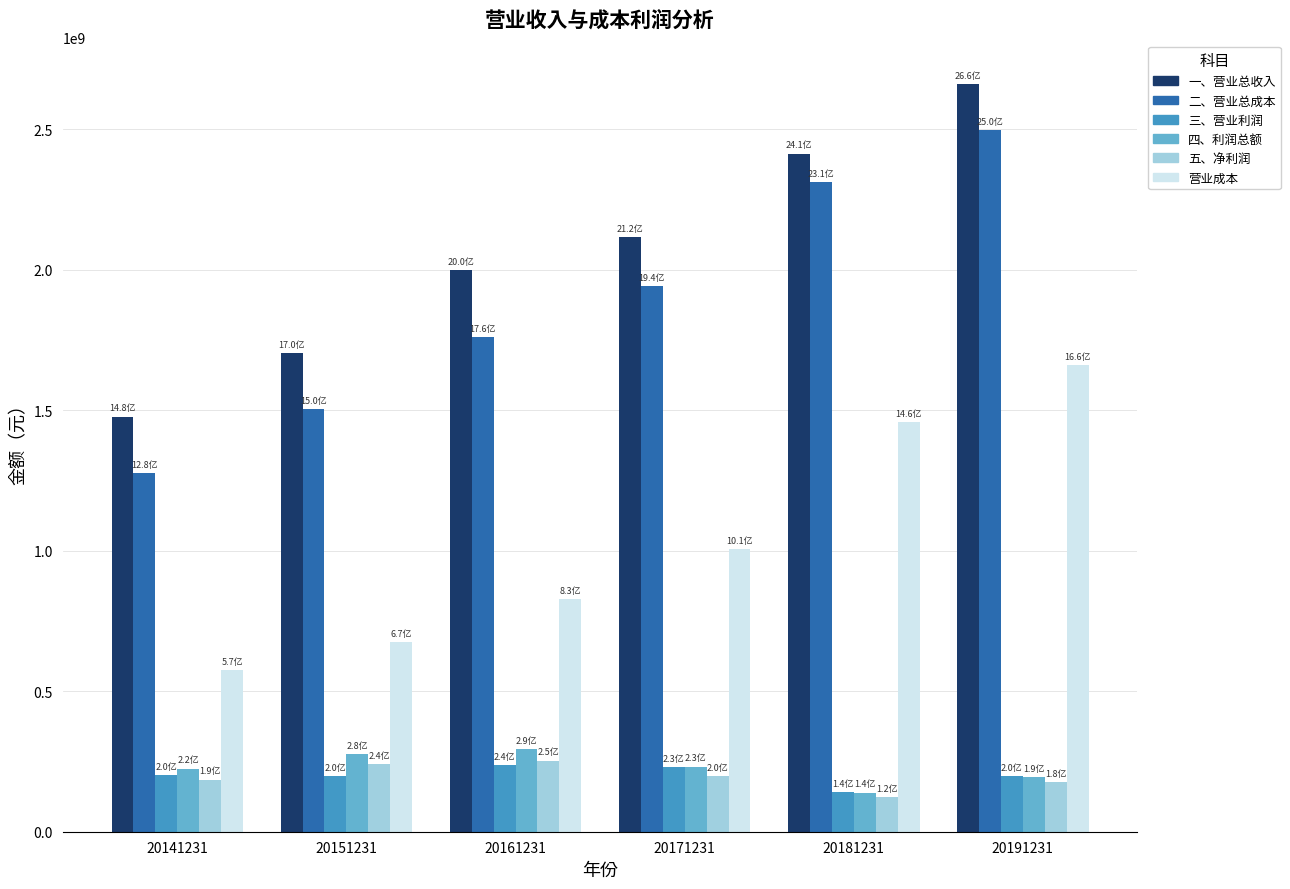

Which label corresponds to the smallest value in the chart?

20181231